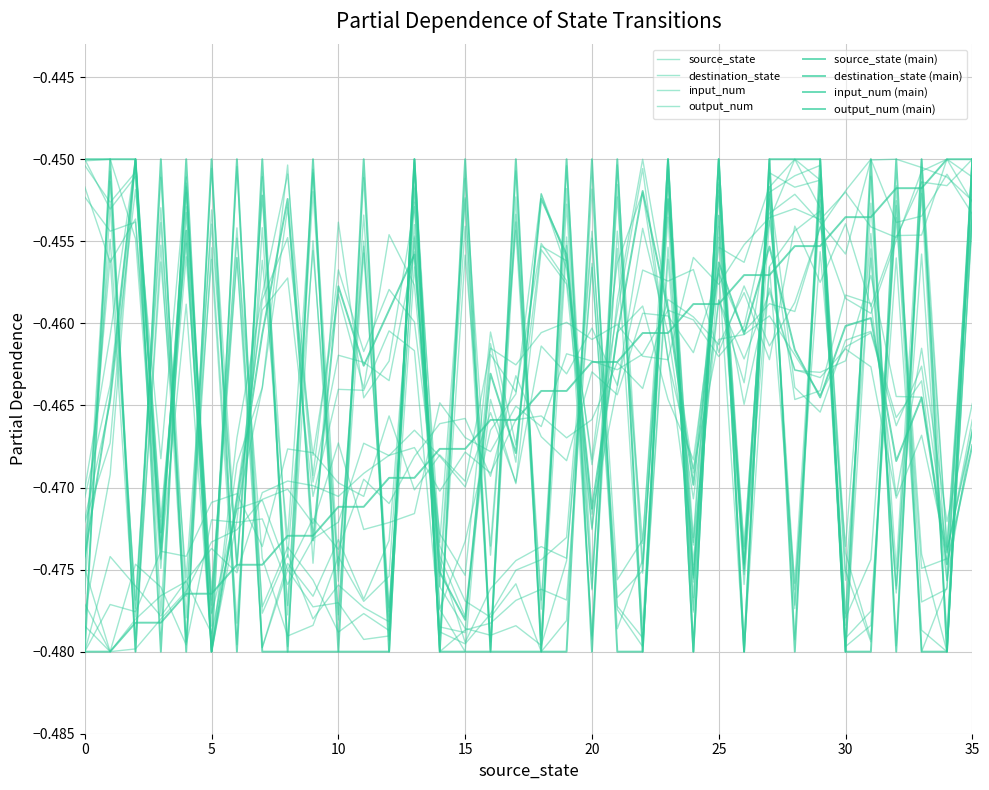

Reading left to right, what are all the values shown in this chart?

source_state: 0=-0.5	1=-0.5	2=-0.5	3=-0.5	4=-0.5	5=-0.5	6=-0.5	7=-0.5	8=-0.5	9=-0.5	10=-0.5	11=-0.5	12=-0.5	13=-0.5	14=-0.5	15=-0.5	16=-0.5	17=-0.5	18=-0.5	19=-0.5	20=-0.5	21=-0.5	22=-0.5	23=-0.5	24=-0.5	25=-0.5	26=-0.5	27=-0.5	28=-0.5	29=-0.5	30=-0.5	31=-0.5	32=-0.5	33=-0.5	34=-0.5	35=-0.5
destination_state: 0=-0.5	1=-0.5	2=-0.5	3=-0.5	4=-0.5	5=-0.5	6=-0.5	7=-0.5	8=-0.5	9=-0.5	10=-0.5	11=-0.5	12=-0.5	13=-0.5	14=-0.5	15=-0.5	16=-0.5	17=-0.5	18=-0.5	19=-0.5	20=-0.5	21=-0.5	22=-0.5	23=-0.5	24=-0.5	25=-0.5	26=-0.5	27=-0.5	28=-0.5	29=-0.5	30=-0.5	31=-0.5	32=-0.5	33=-0.5	34=-0.5	35=-0.5
input_num: 0=-0.5	1=-0.5	2=-0.5	3=-0.5	4=-0.5	5=-0.5	6=-0.5	7=-0.5	8=-0.5	9=-0.5	10=-0.5	11=-0.5	12=-0.5	13=-0.5	14=-0.5	15=-0.5	16=-0.5	17=-0.5	18=-0.5	19=-0.5	20=-0.5	21=-0.5	22=-0.5	23=-0.5	24=-0.5	25=-0.5	26=-0.5	27=-0.5	28=-0.5	29=-0.5	30=-0.5	31=-0.5	32=-0.5	33=-0.5	34=-0.5	35=-0.5
output_num: 0=-0.5	1=-0.5	2=-0.5	3=-0.5	4=-0.5	5=-0.5	6=-0.5	7=-0.5	8=-0.5	9=-0.5	10=-0.5	11=-0.5	12=-0.5	13=-0.5	14=-0.5	15=-0.5	16=-0.5	17=-0.5	18=-0.5	19=-0.5	20=-0.5	21=-0.5	22=-0.5	23=-0.5	24=-0.5	25=-0.5	26=-0.5	27=-0.5	28=-0.5	29=-0.5	30=-0.5	31=-0.5	32=-0.5	33=-0.5	34=-0.5	35=-0.5